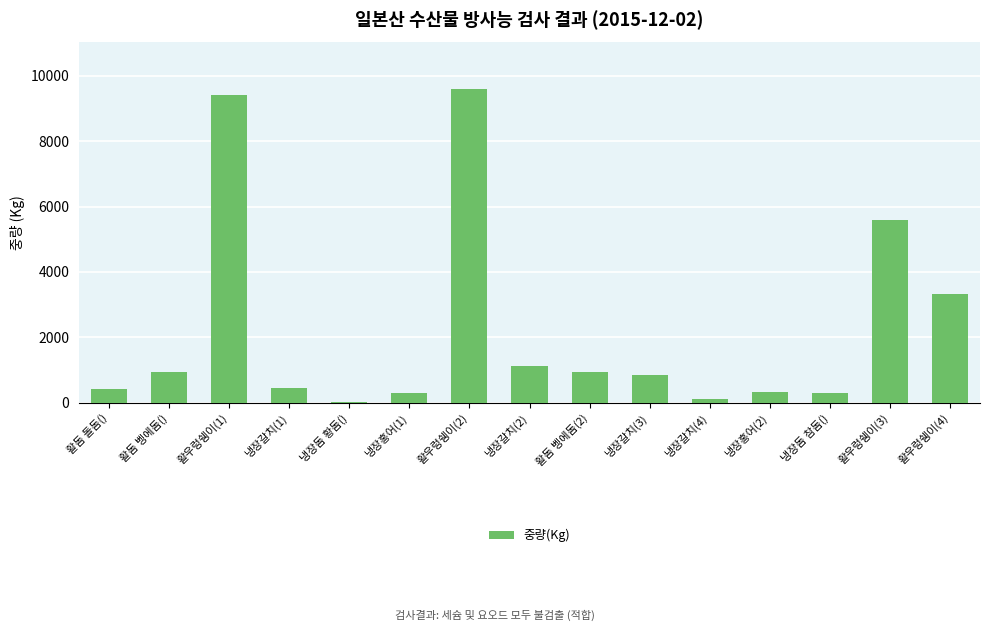

What is the greatest value displayed?

9586